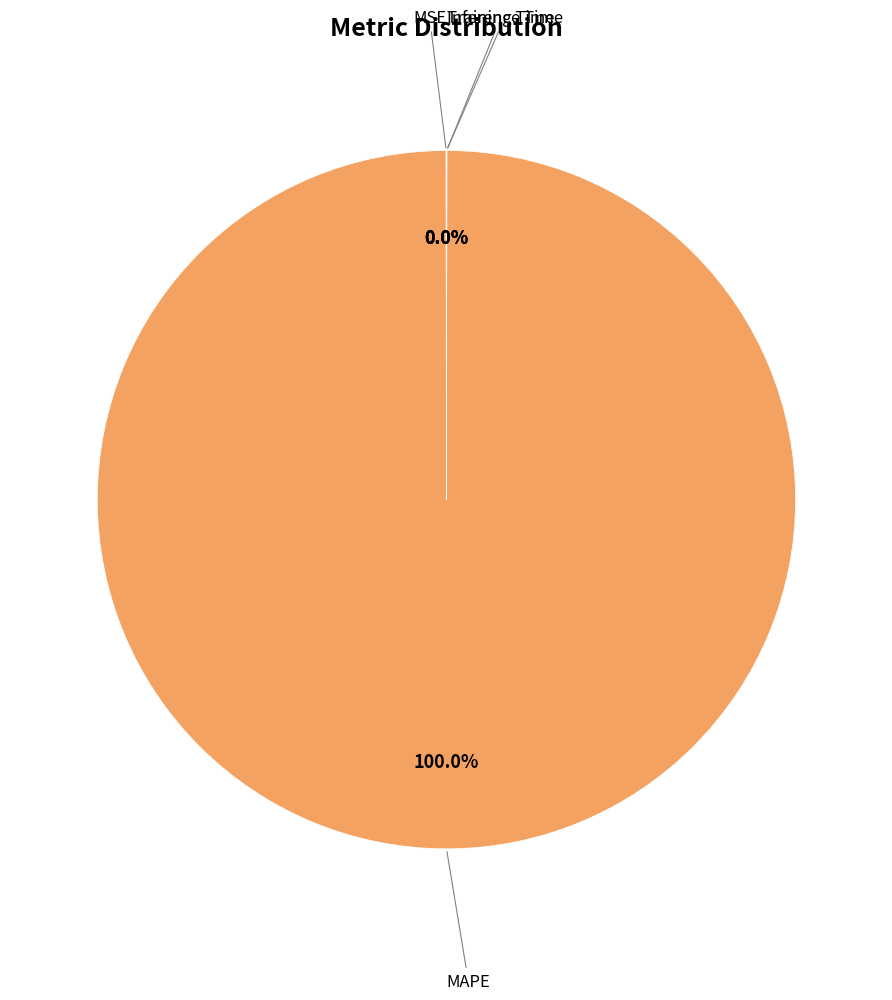

Is there any slice that represents more than half of the pie?

Yes